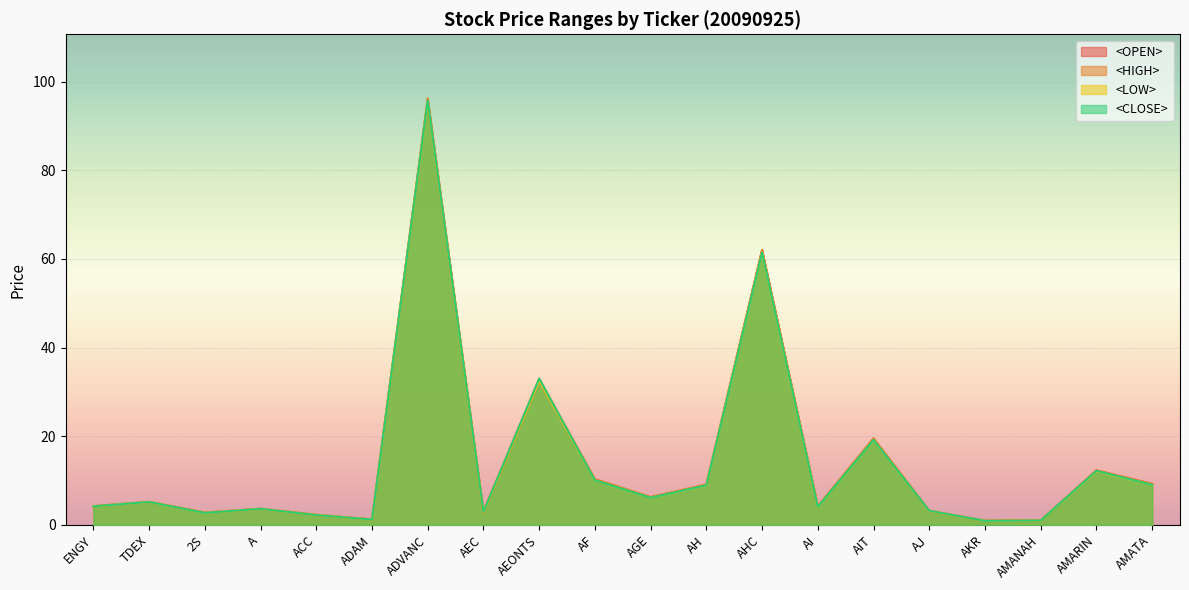

How many lines are shown in the chart?

4